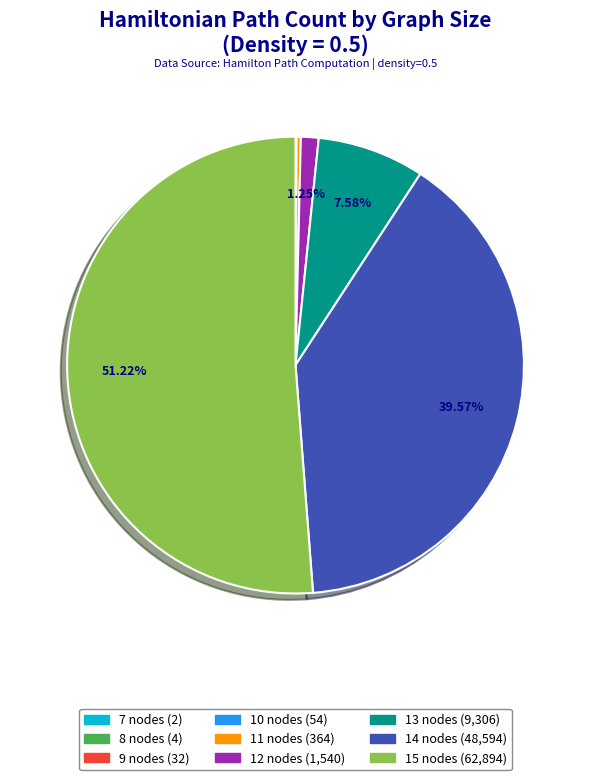

To the nearest percent, what is the difference between the 13 nodes and 12 nodes slice percentages?

6%